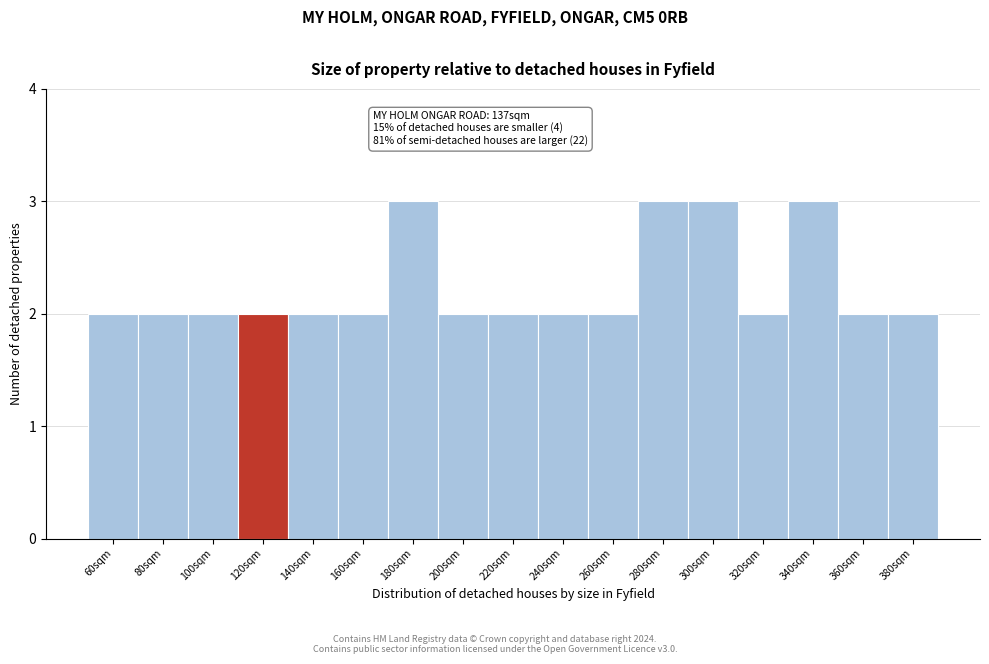

Reading right to left, list all the values displayed in this chart.

2	2	3	2	3	3	2	2	2	2	3	2	2	2	2	2	2